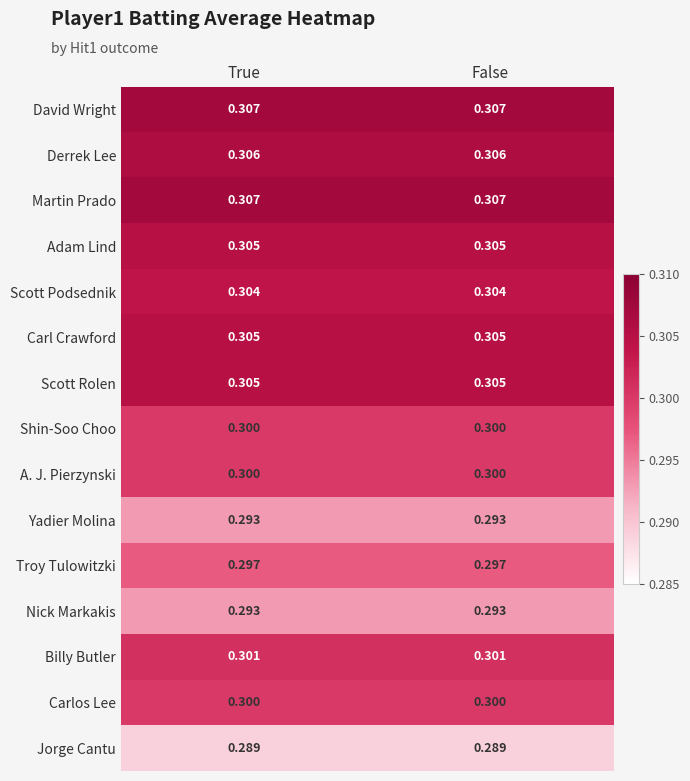

Rank the series at True from lowest to highest value.

Jorge Cantu, Yadier Molina, Nick Markakis, Troy Tulowitzki, Shin-Soo Choo, A. J. Pierzynski, Carlos Lee, Billy Butler, Scott Podsednik, Adam Lind, Carl Crawford, Scott Rolen, Derrek Lee, David Wright, Martin Prado